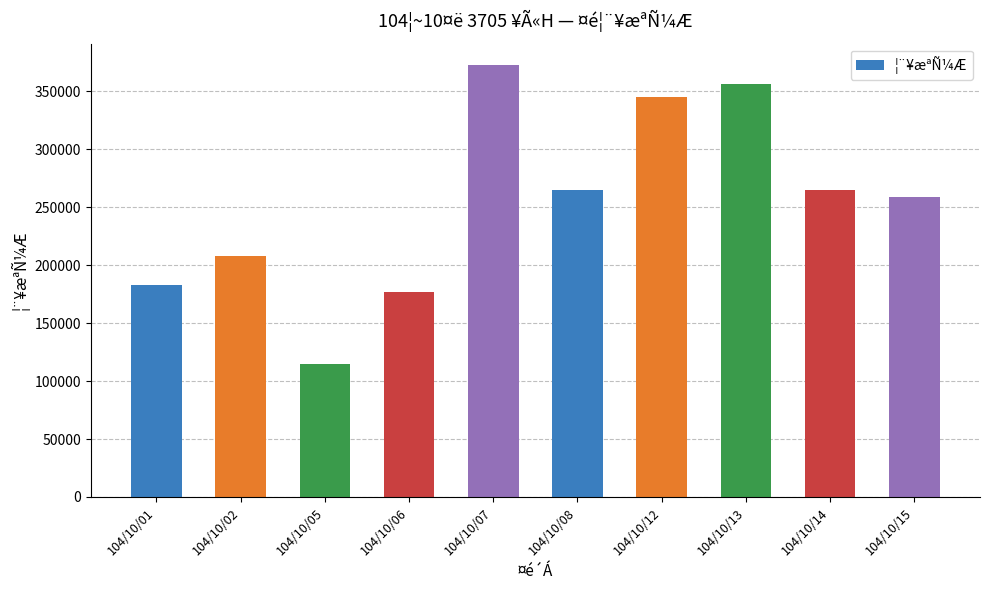

The chart shows a value of 70145 at 104/10/14. True or false?

False